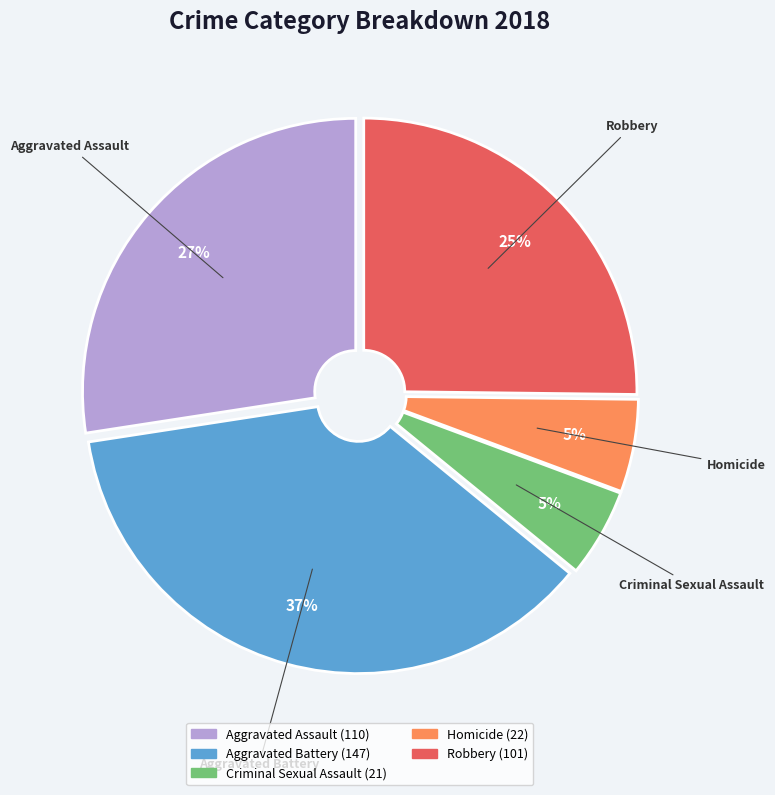

Which category has the biggest portion of the pie?

Aggravated Battery